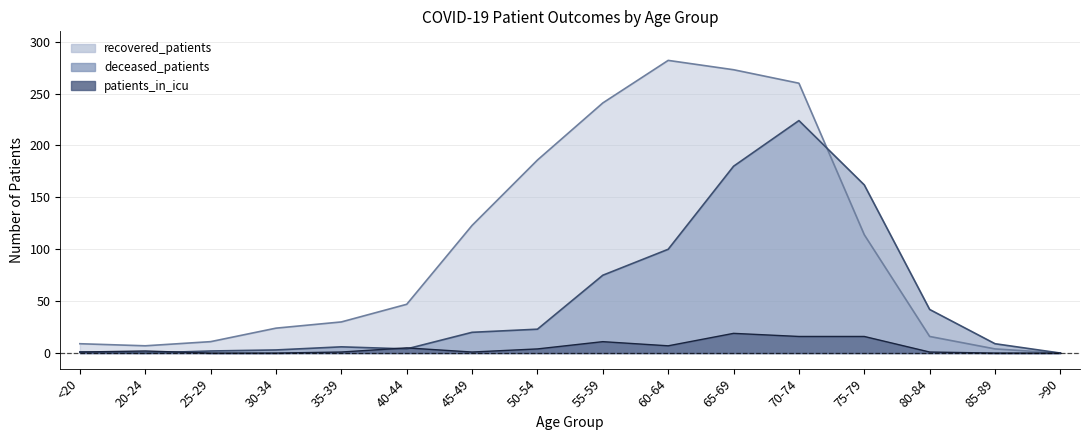

Does the chart display data point markers on the line(s)?

No